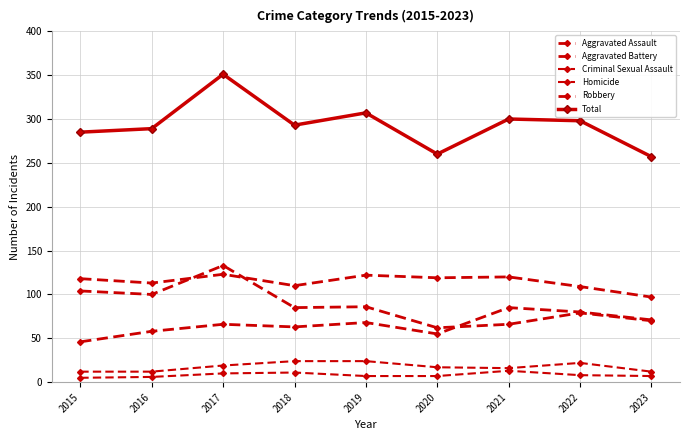

Is the value of Robbery at 2018 greater than the value of Aggravated Battery at 2016?

No